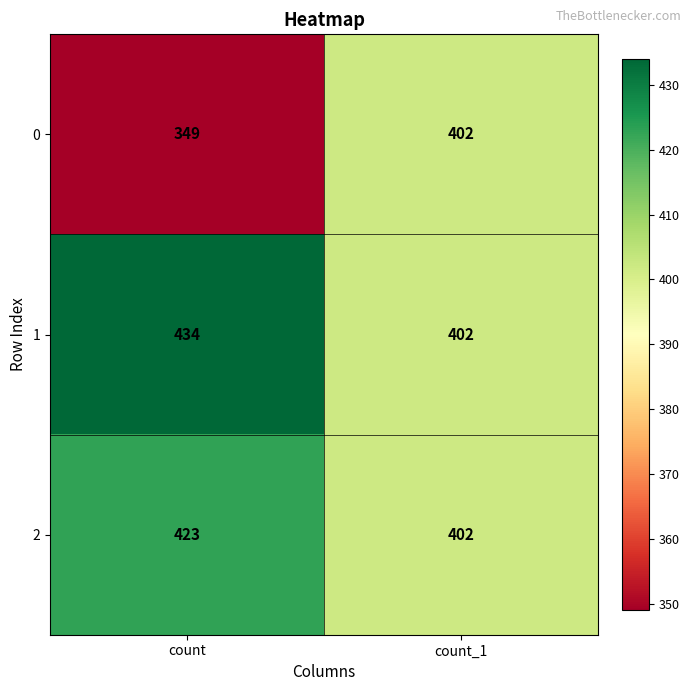

How many distinct data groups are displayed?

3